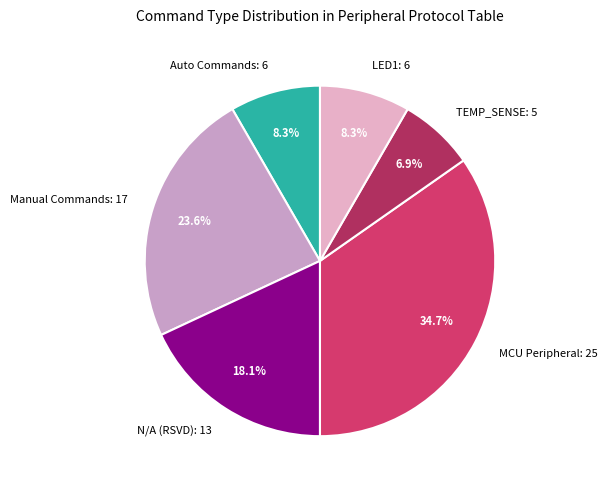

Which category has the smallest portion of the pie?

TEMP_SENSE: 5